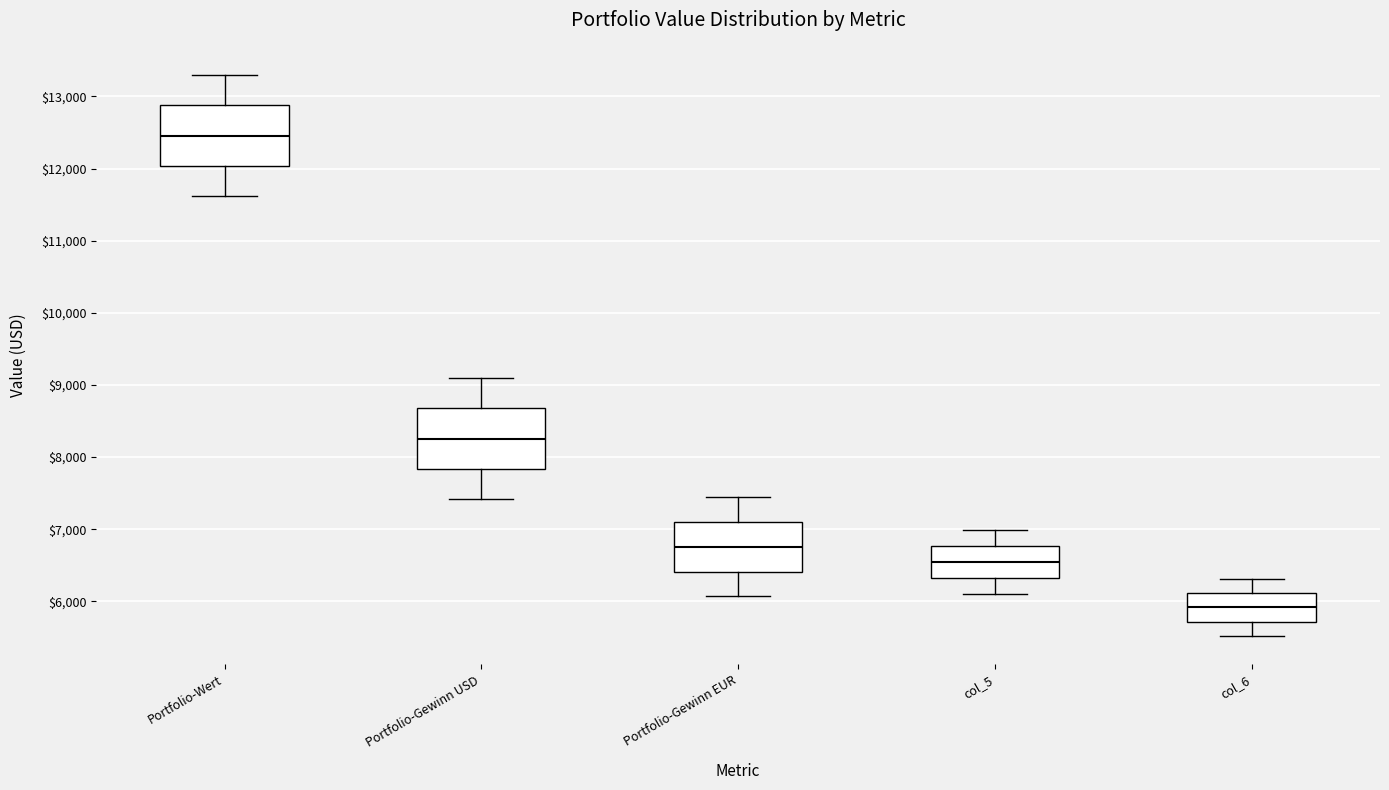

Which box's median line is the lowest?

col_6